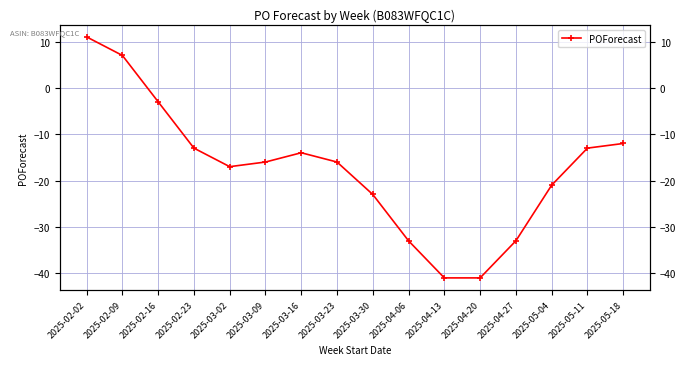

Is it true that the value at 2025-05-18 is -12?

True